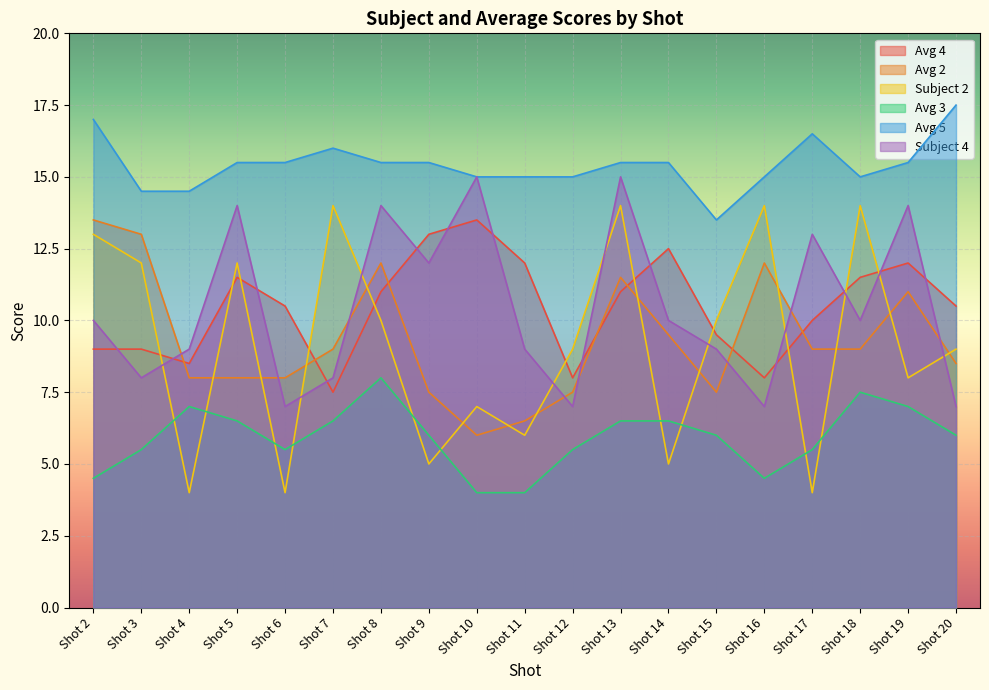

At how many categories does at least one series exceed 15?

11